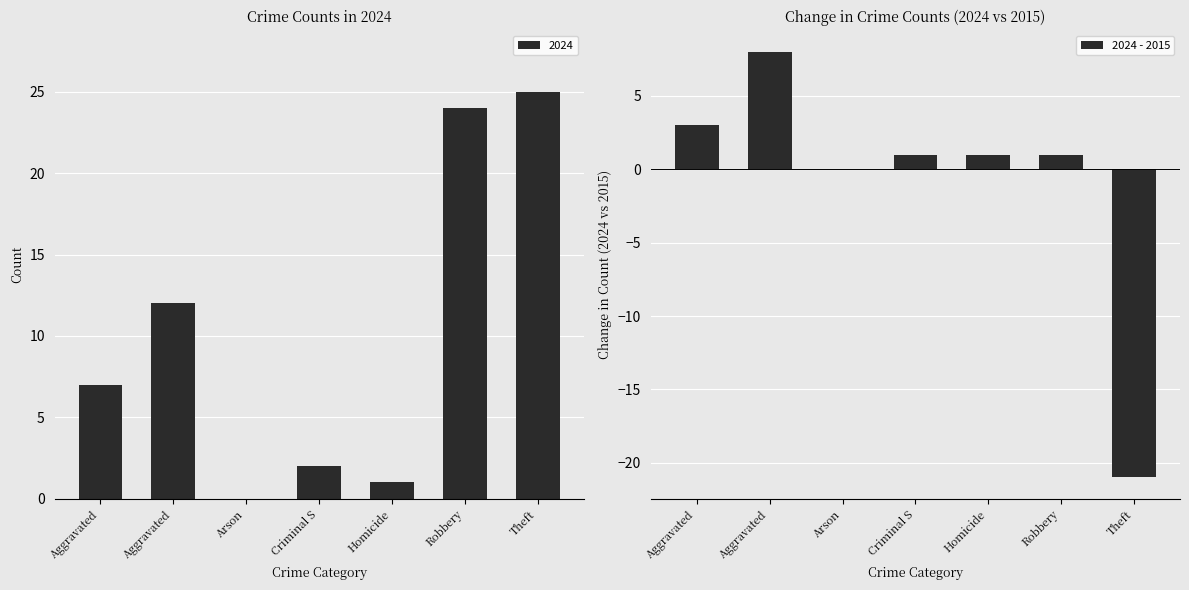

Reading right to left, extract all data points from this chart.

Theft=-21	Robbery=1	Homicide=1	Criminal S=1	Arson=0	Aggravated=8	Aggravated=3